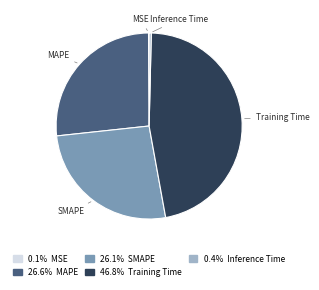

Does MAPE represent more than half of the total?

No